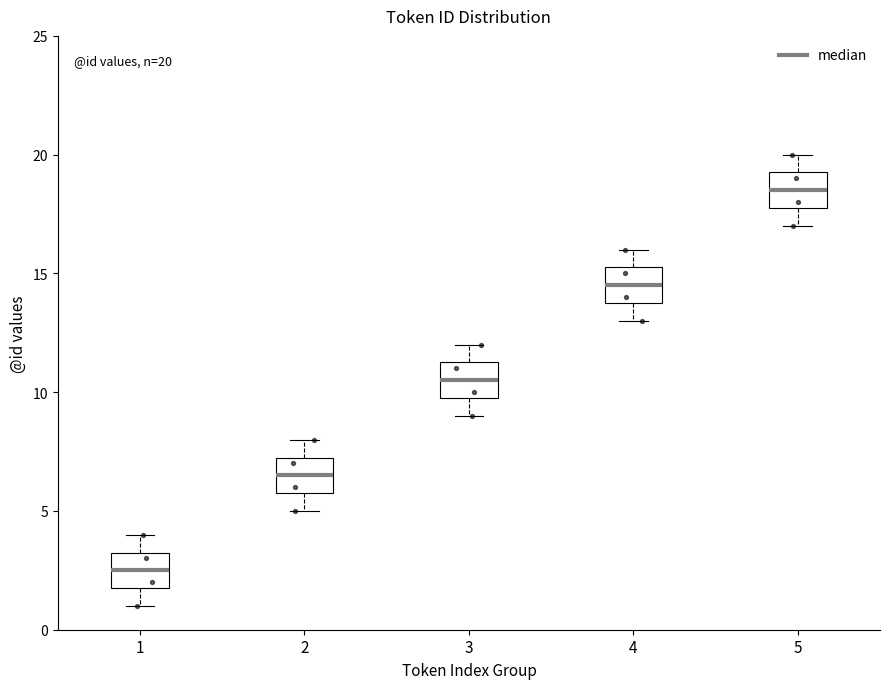

Which box's median line is the highest?

5